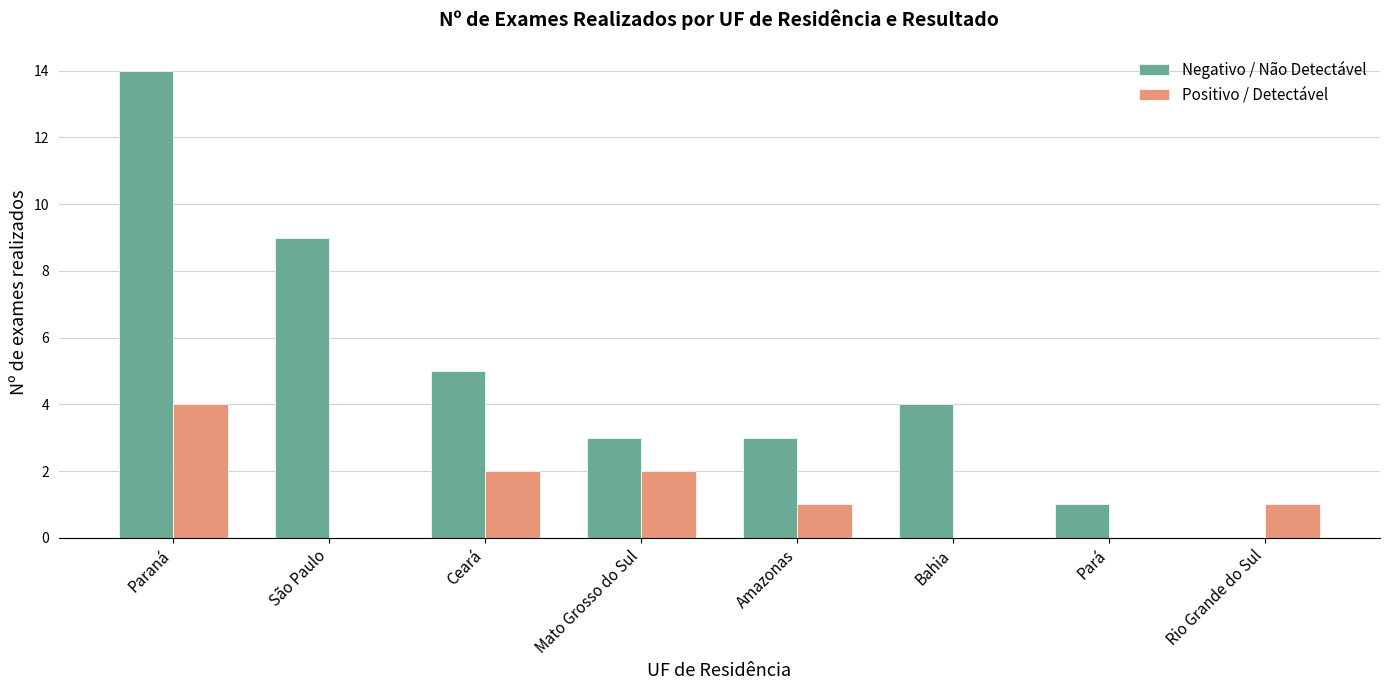

At which label does Positivo / Detectável first exceed 1?

Paraná